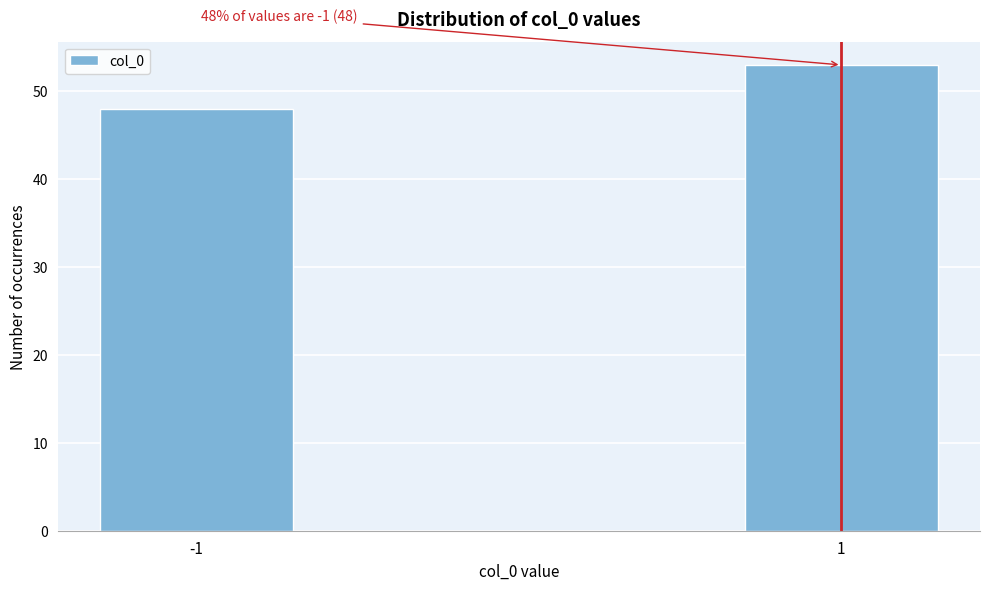

Reading right to left, list all the values displayed in this chart.

53	48